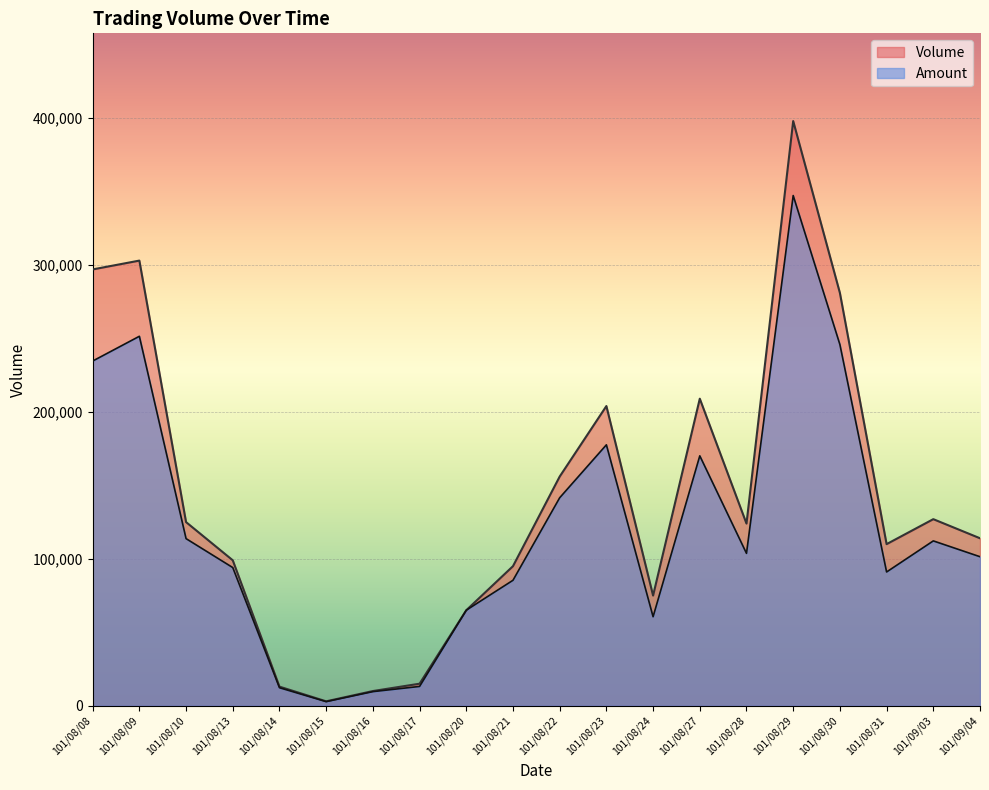

After their last crossing, which series has the higher values: Volume or Amount?

Volume